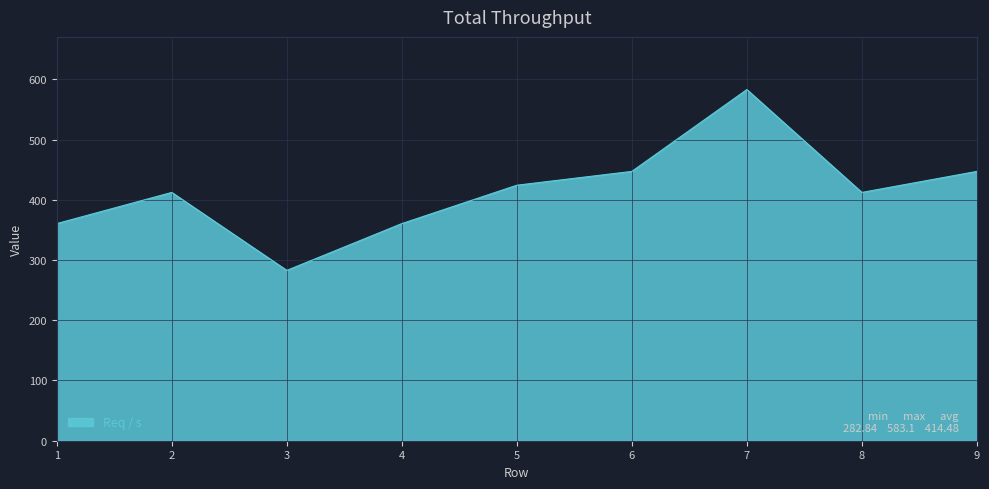

What value does the data have at 1?

360.6